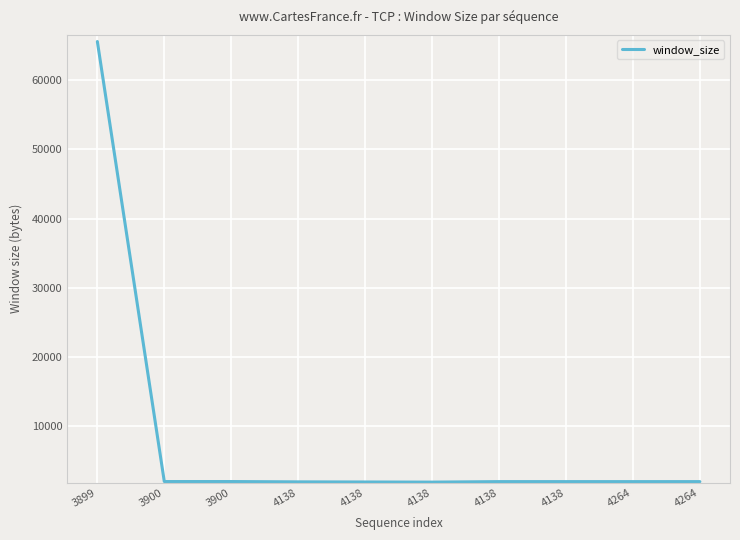

Reading right to left, extract all data points from this chart.

2048	2047	2048	2048	1976	1994	2013	2058	2058	65535